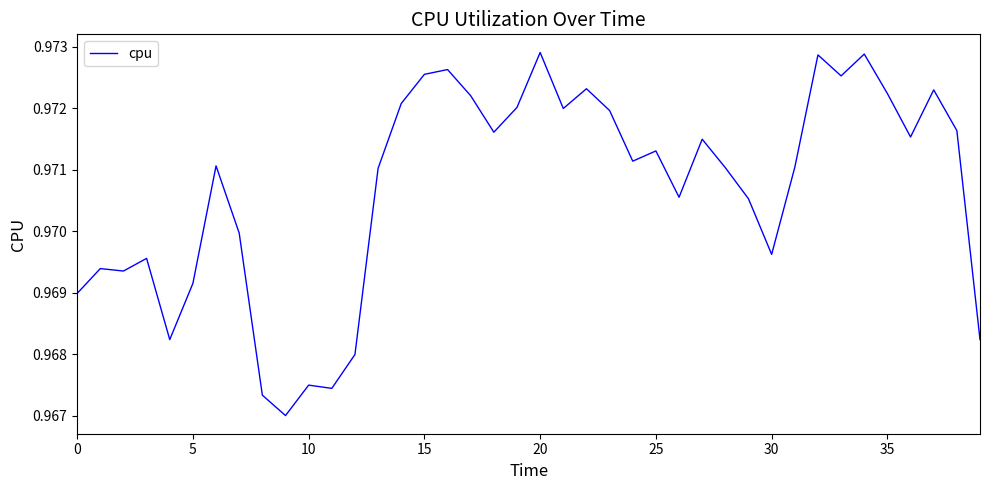

Is this an area chart (filled region under the line)?

No